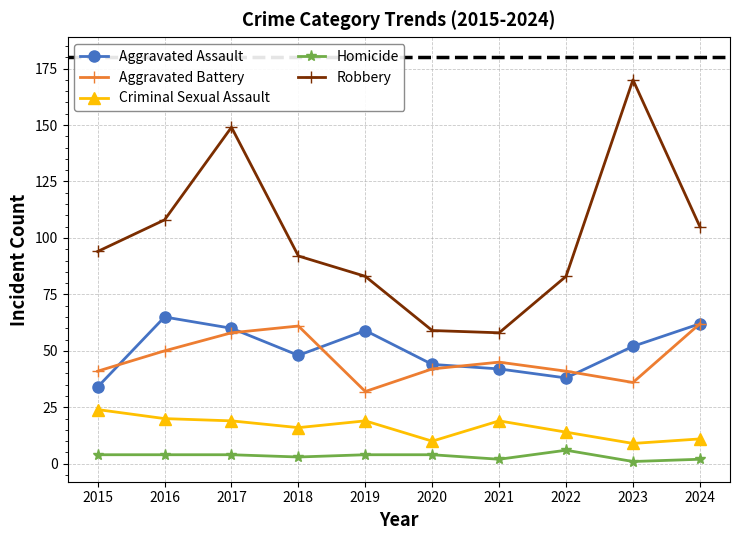

What is the difference between the maximum and second lowest values in the Robbery series?

111